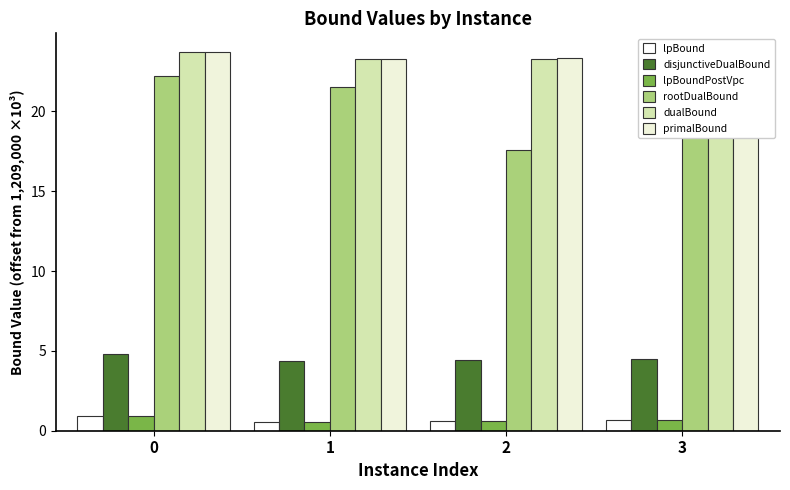

Which series has the largest total across all categories?

primalBound